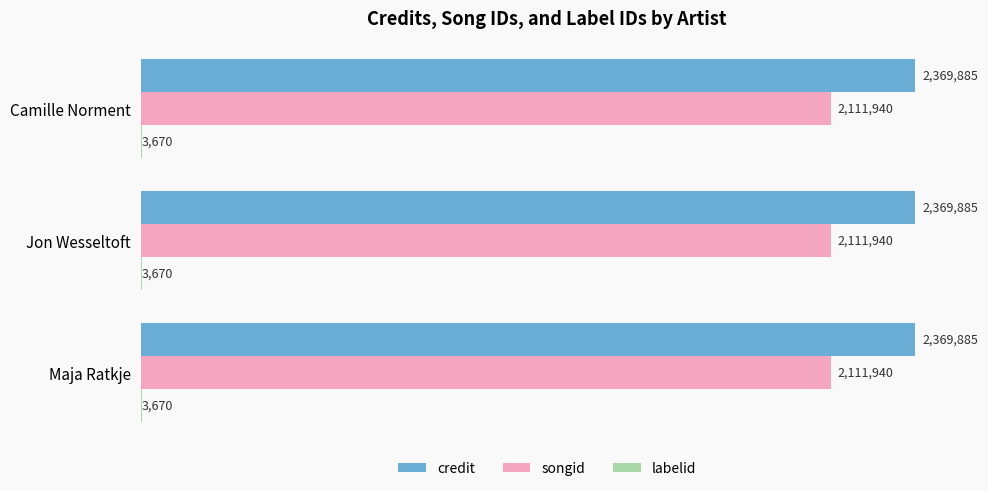

What is the average value of the labelid series?

3670